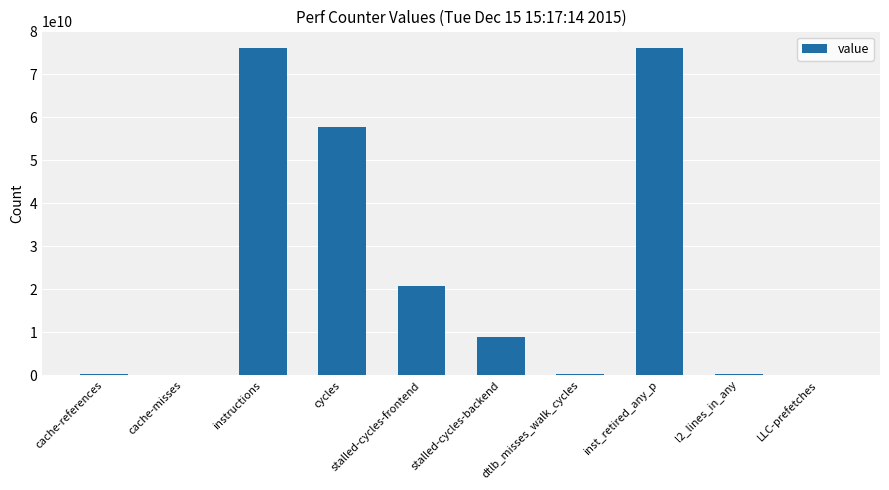

What is the sum of all values?

240459244144